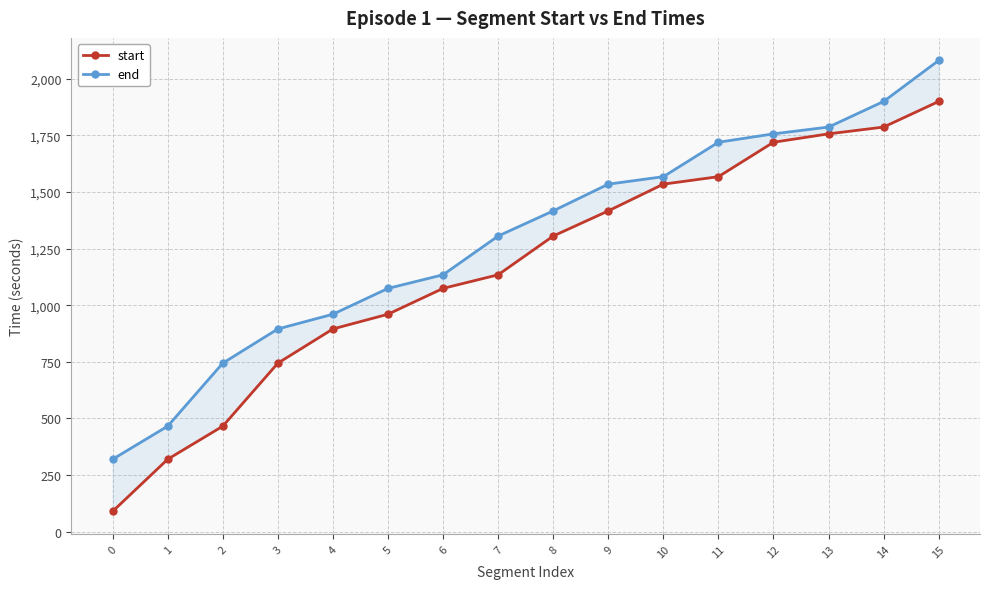

What is the value of the end point at the 12th from the left?

1719